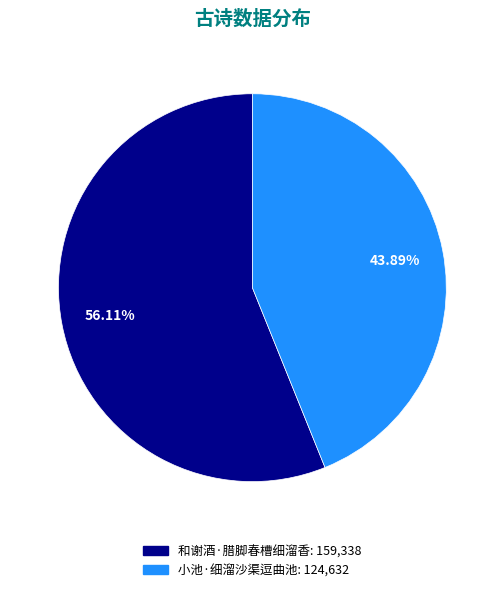

How many slices are in this pie chart?

2